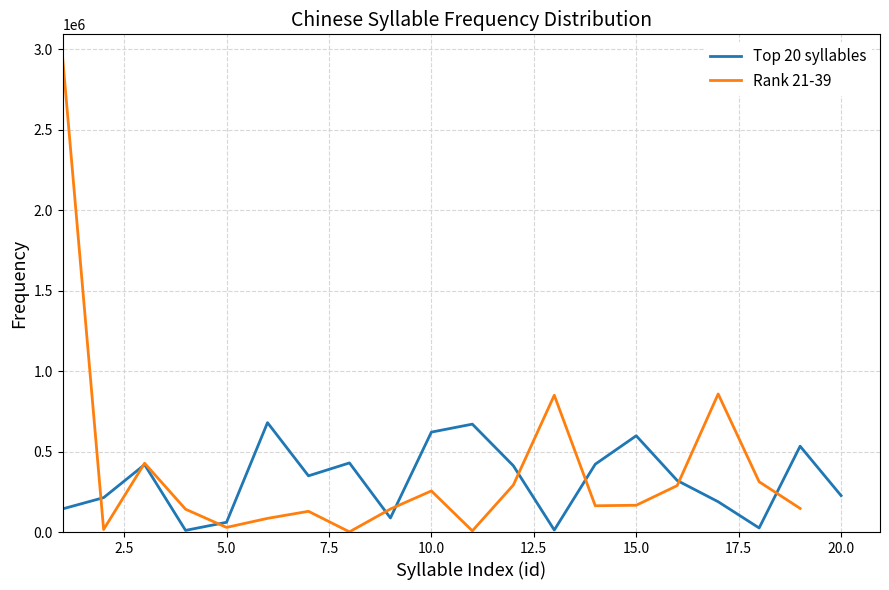

What is the difference between the maximum and minimum values?

669070